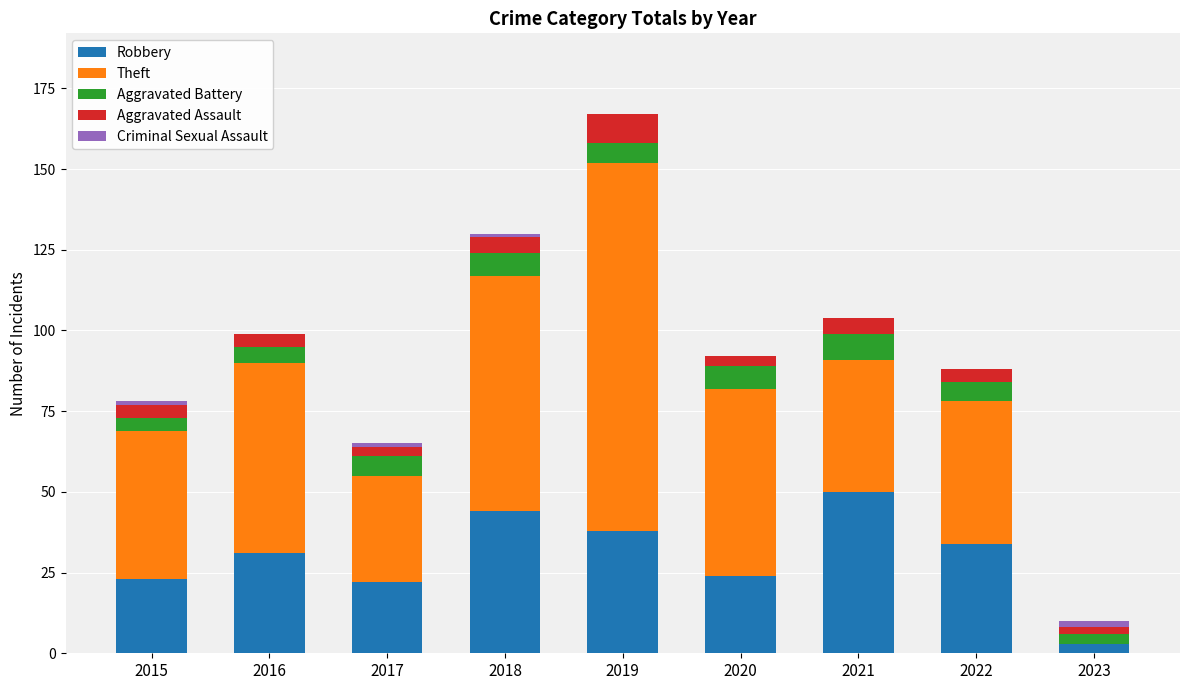

How many data points does each series have?

9